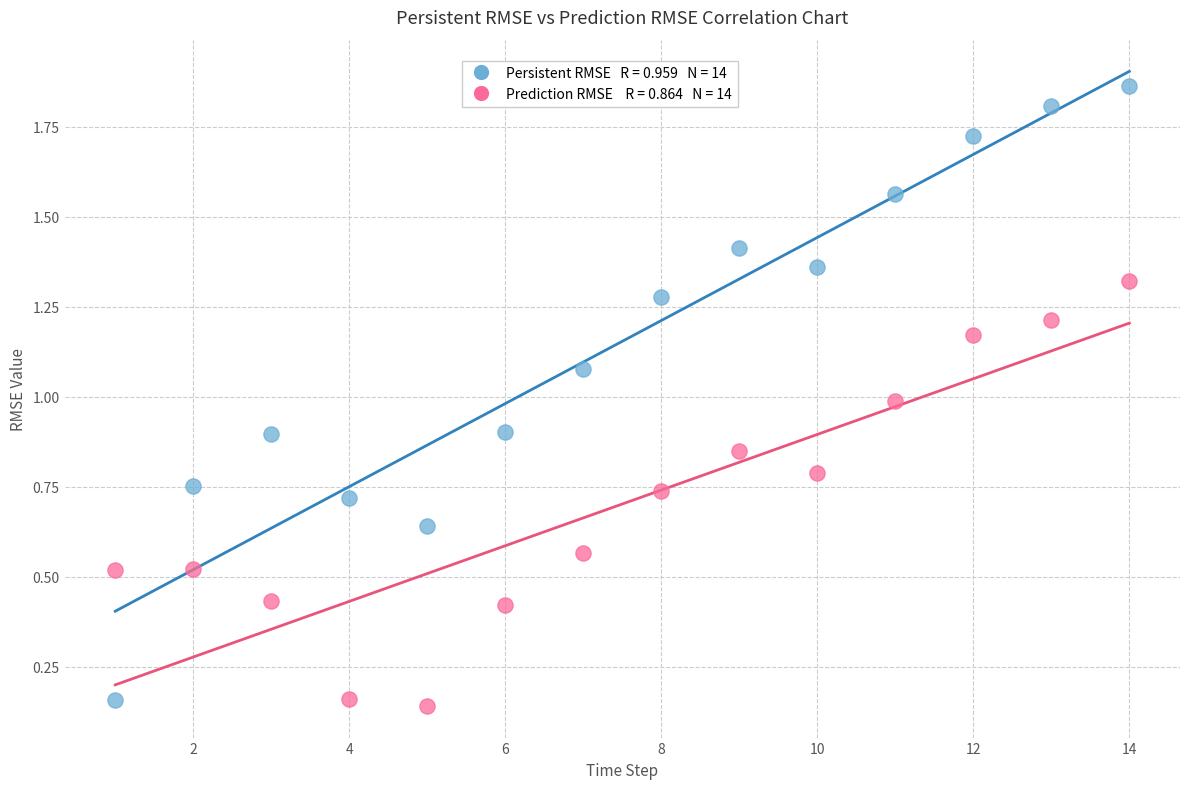

Across all data points, what is the range of X values (max minus min)?

13.0